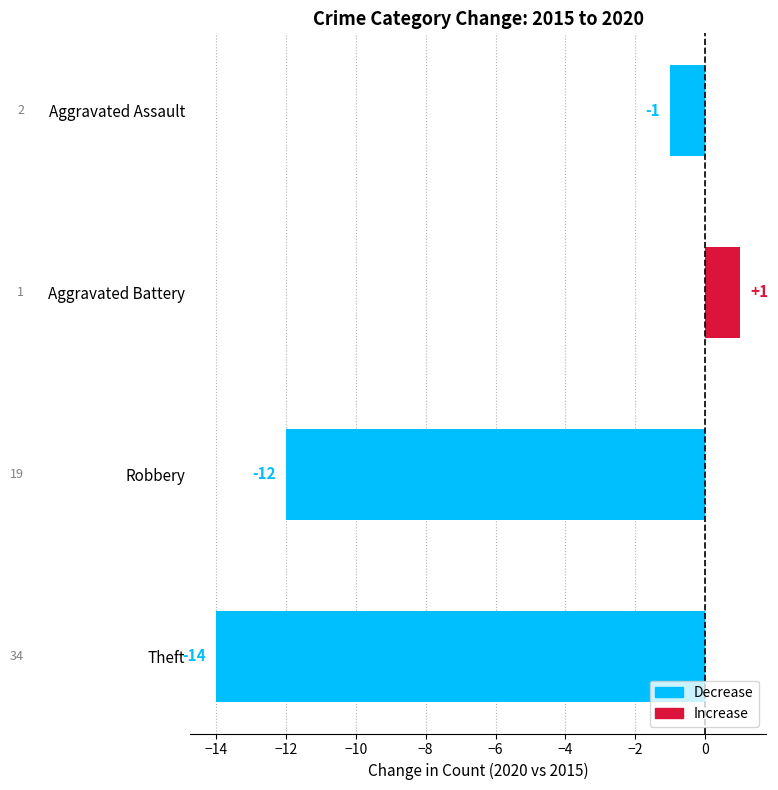

How many negative values are there?

3